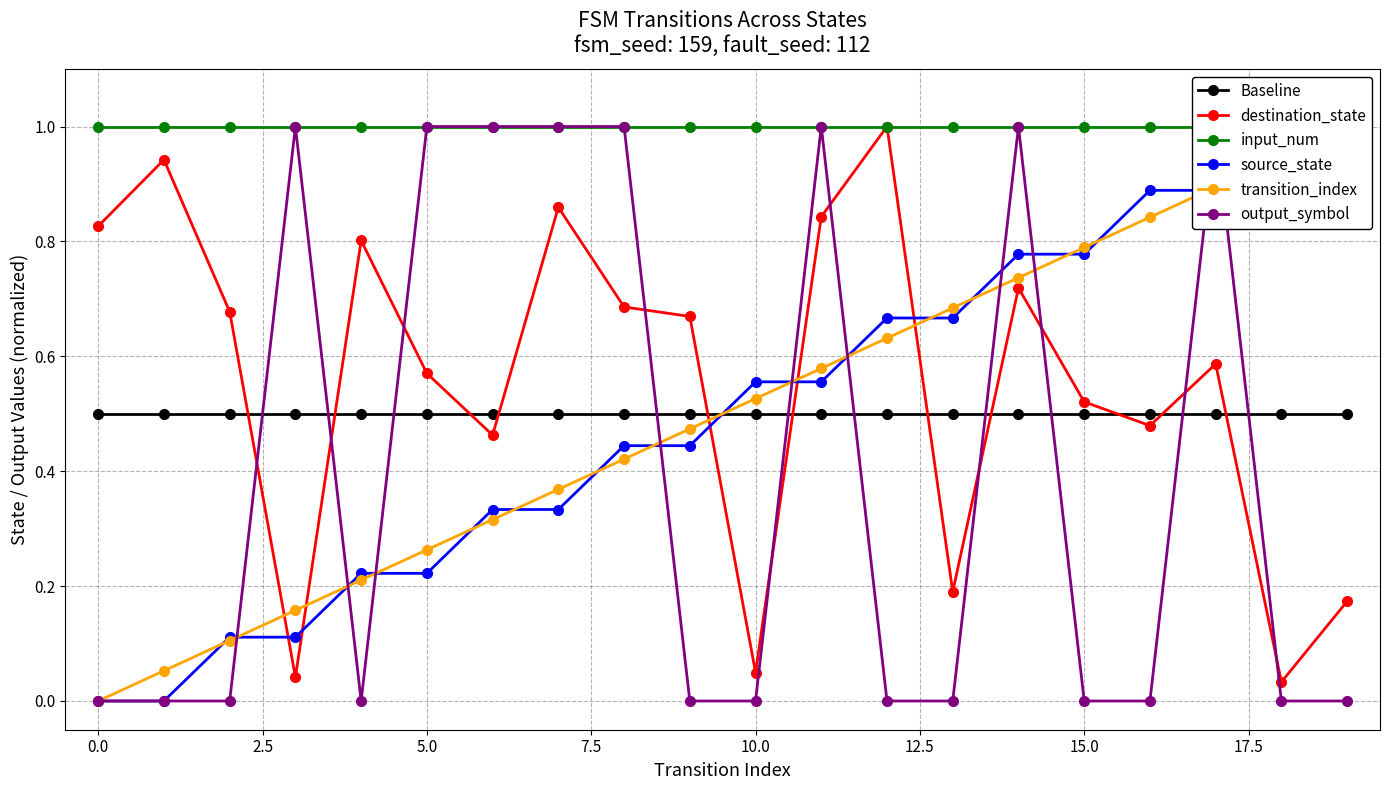

True or false: destination_state has more than 1 interior local peaks.

True